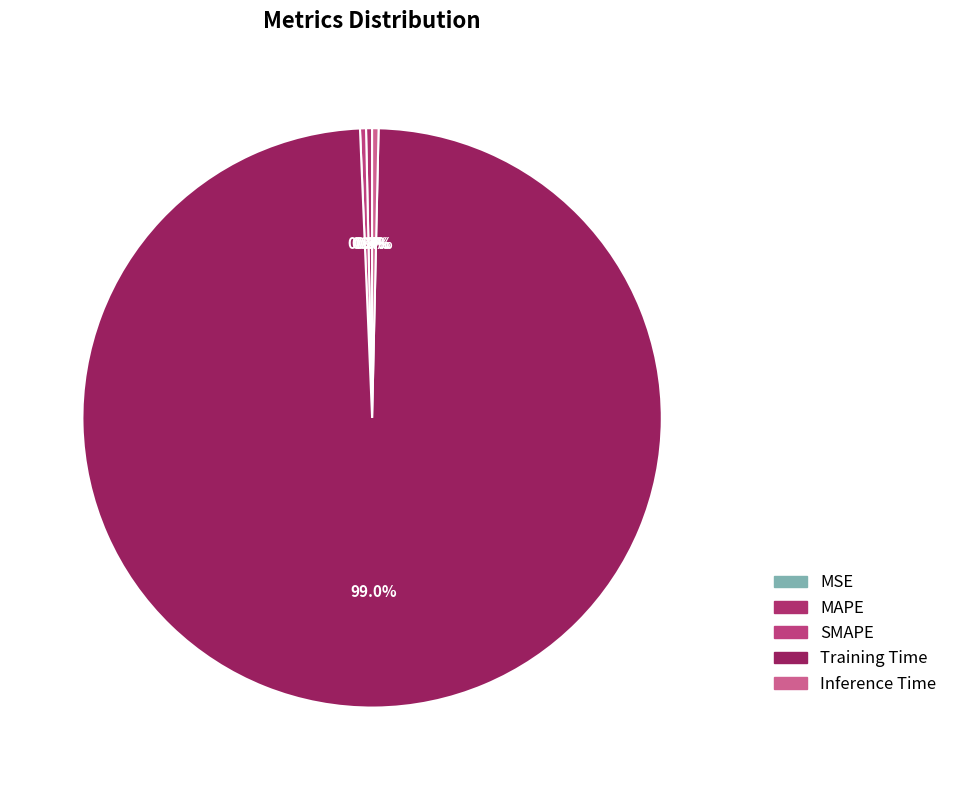

Which has a higher value, SMAPE or MAPE?

SMAPE